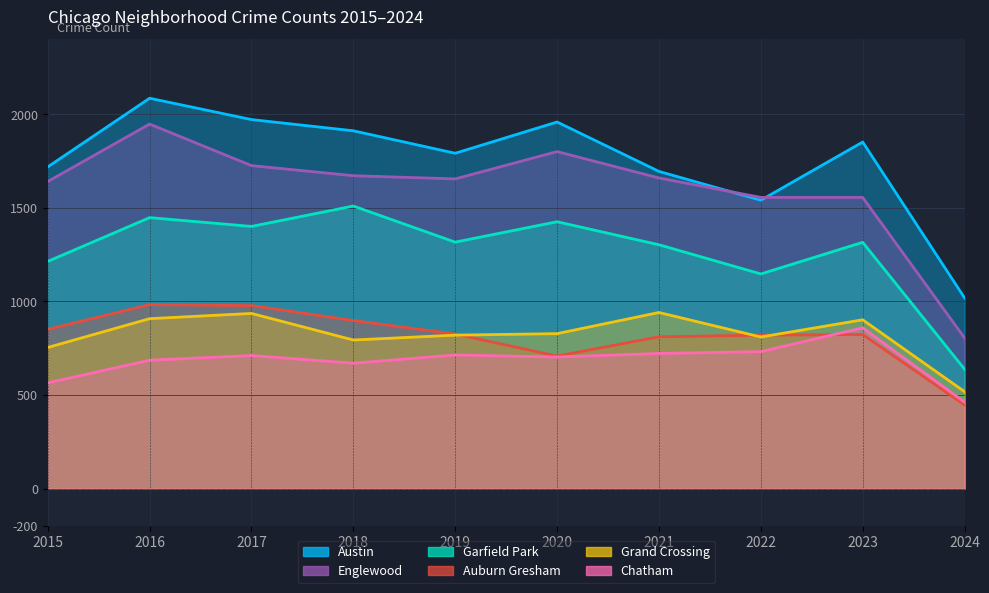

What are all the series names shown in the legend?

Austin, Englewood, Garfield Park, Auburn Gresham, Grand Crossing, Chatham